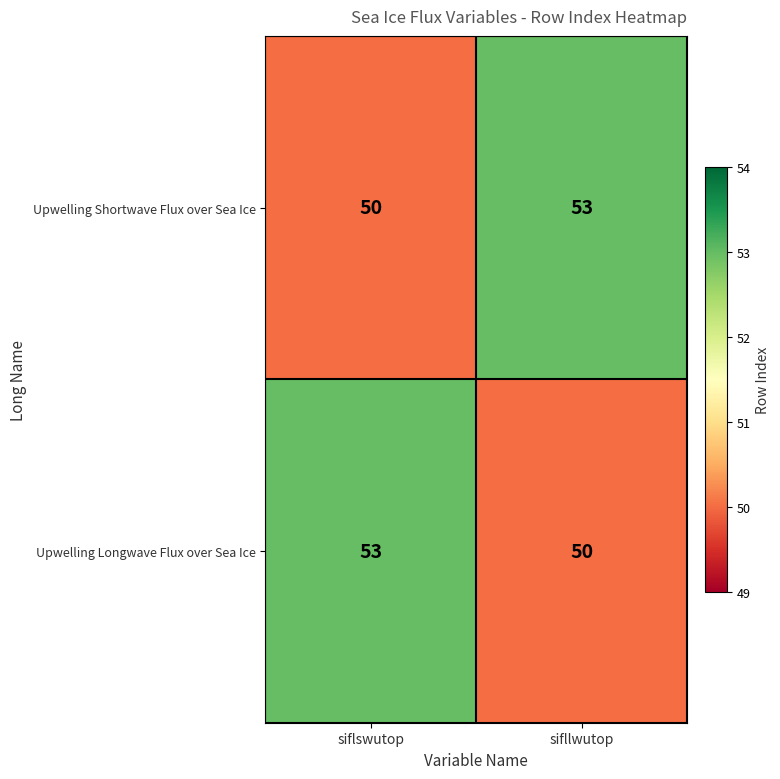

What is the difference between the maximum and minimum values in the Upwelling Longwave Flux over Sea Ice series?

3